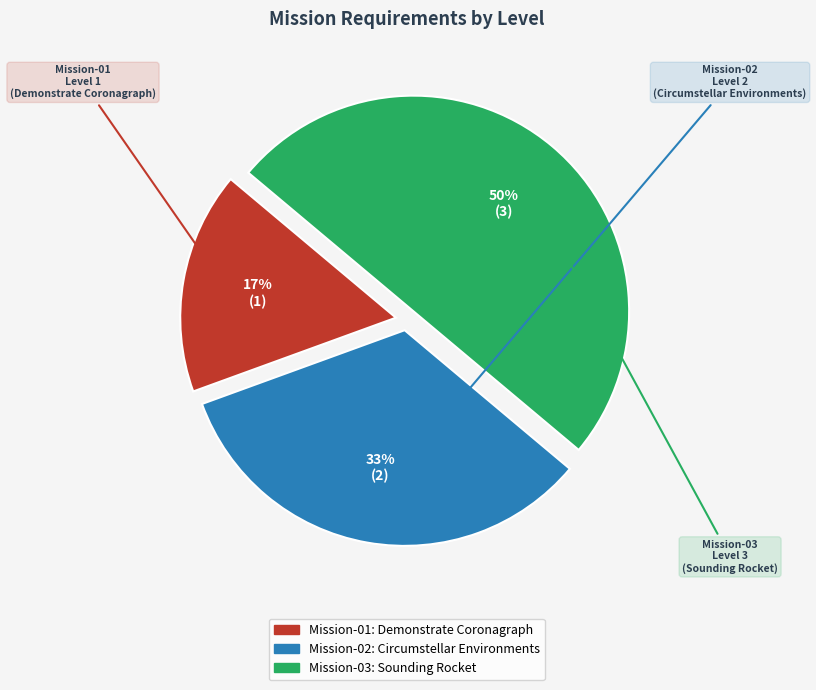

Approximately how many times larger is the value at Mission-01 compared to Mission-03?

0.3